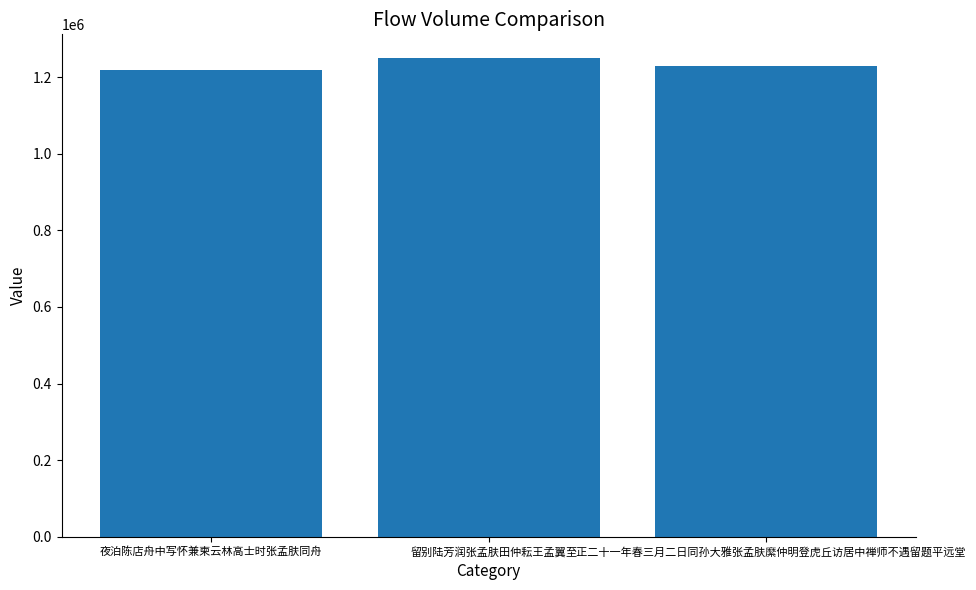

What is the difference between the values at 夜泊陈店舟中写怀兼柬云林高士时张孟肤同舟 and 留别陆芳润张孟肤田仲耘王孟翼?

30404